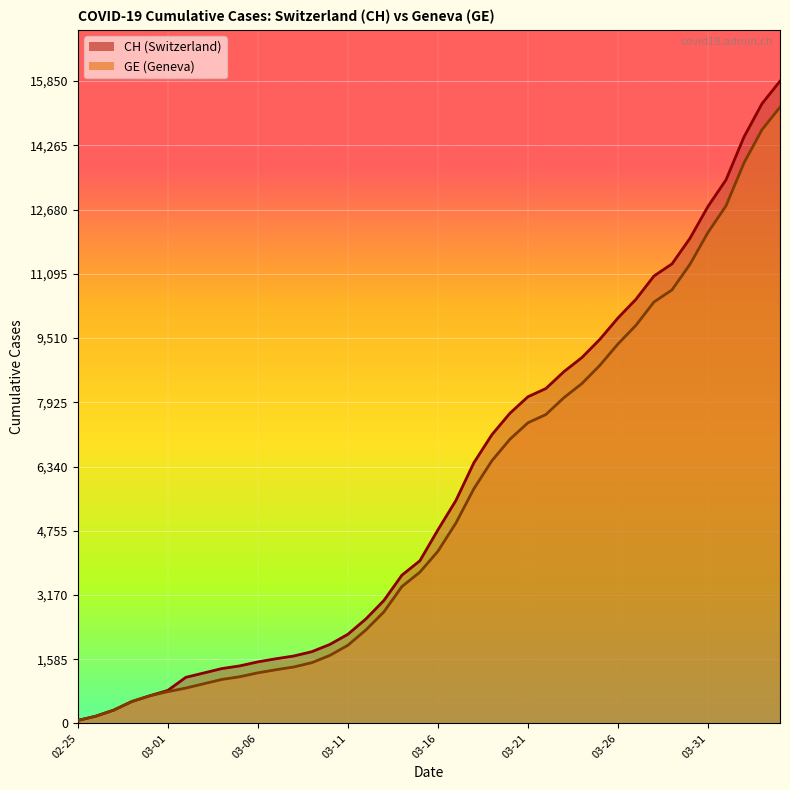

What is the maximum value shown in the chart?

15850